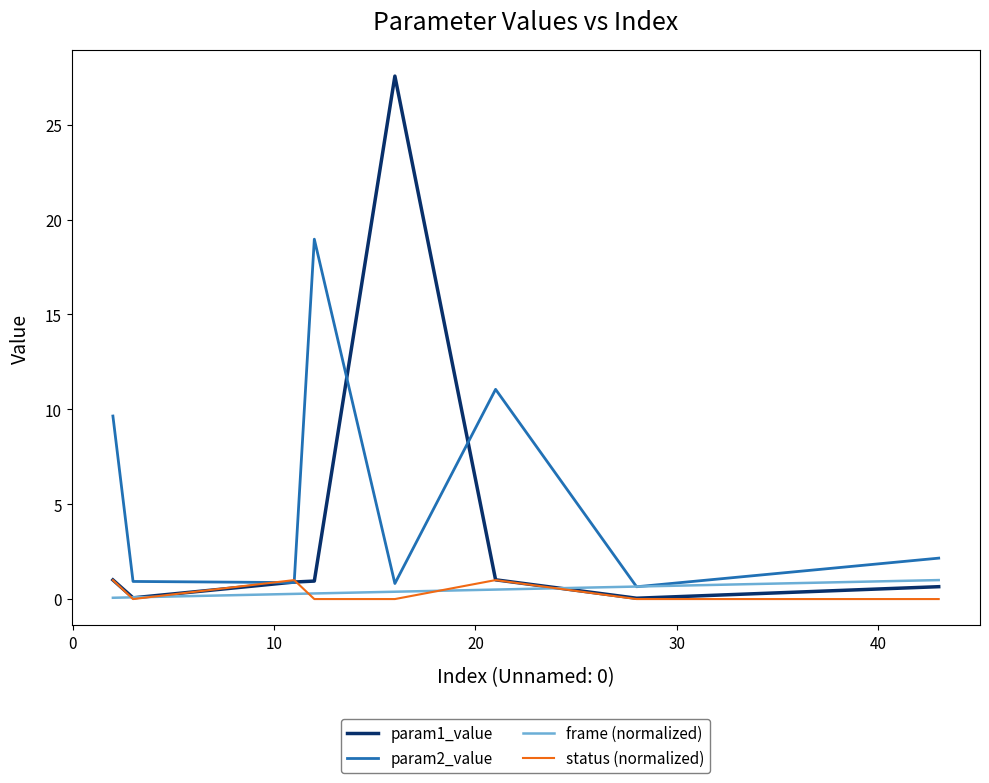

What is the maximum value shown in the chart?

27.6